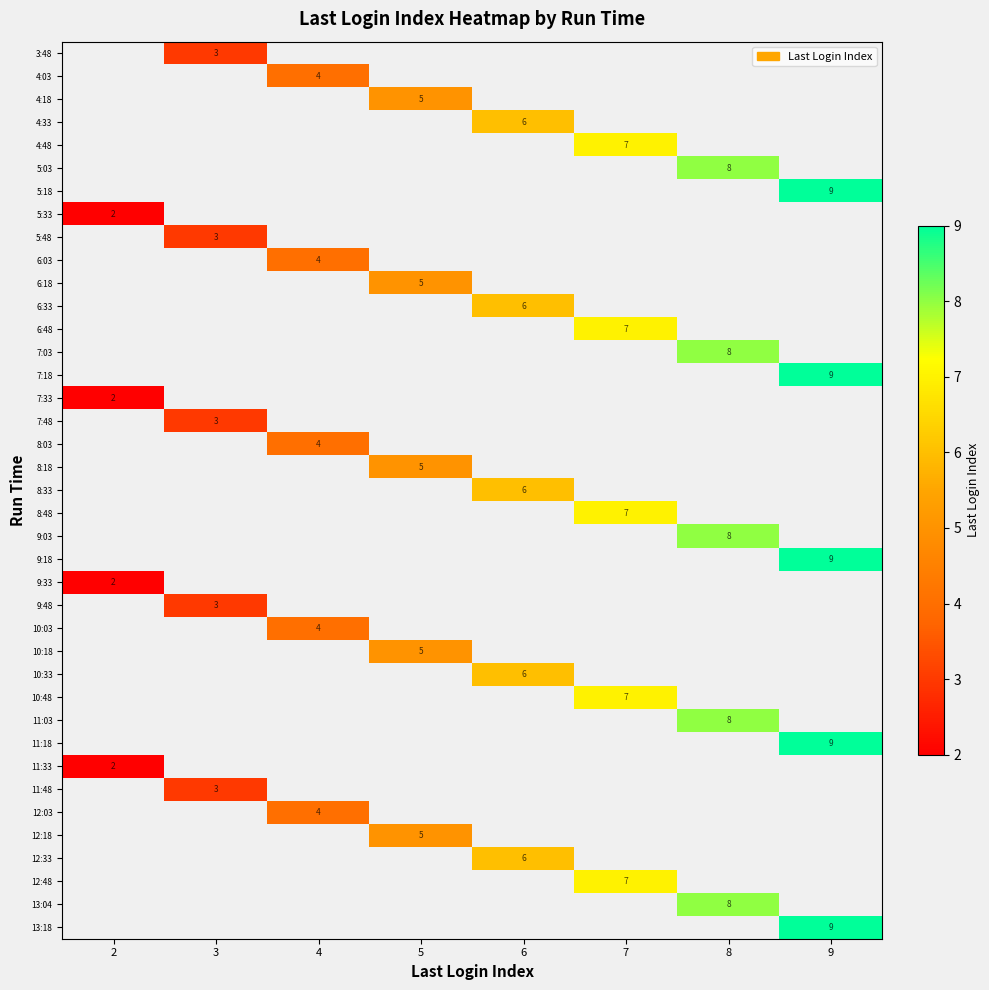

At which category does the chart reach its peak across all series?

9